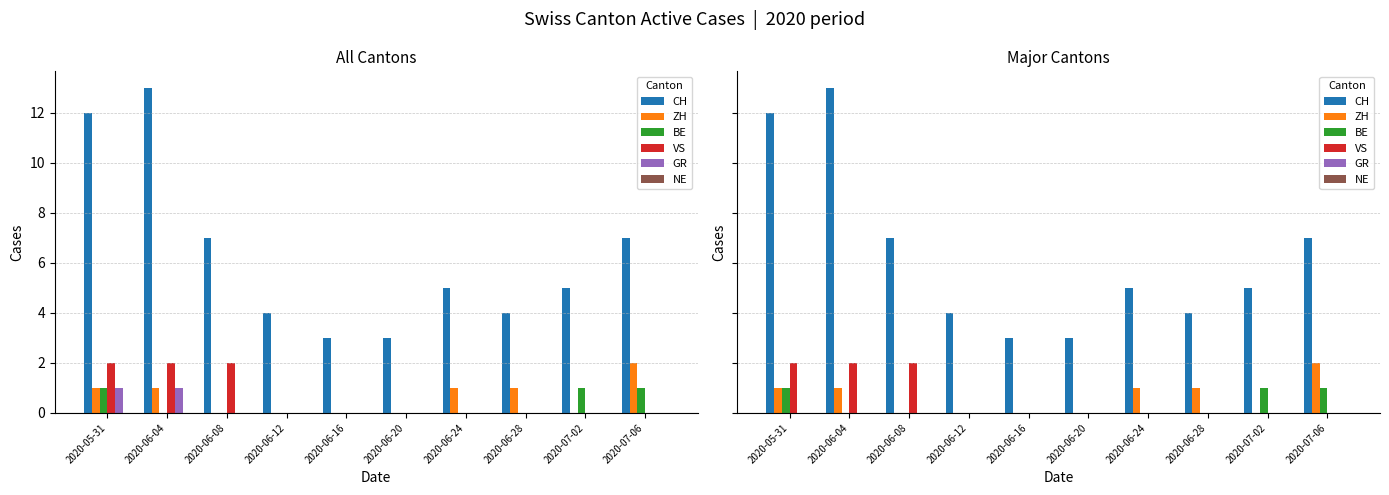

Is it true that GR equals 0 at 2020-05-31?

True